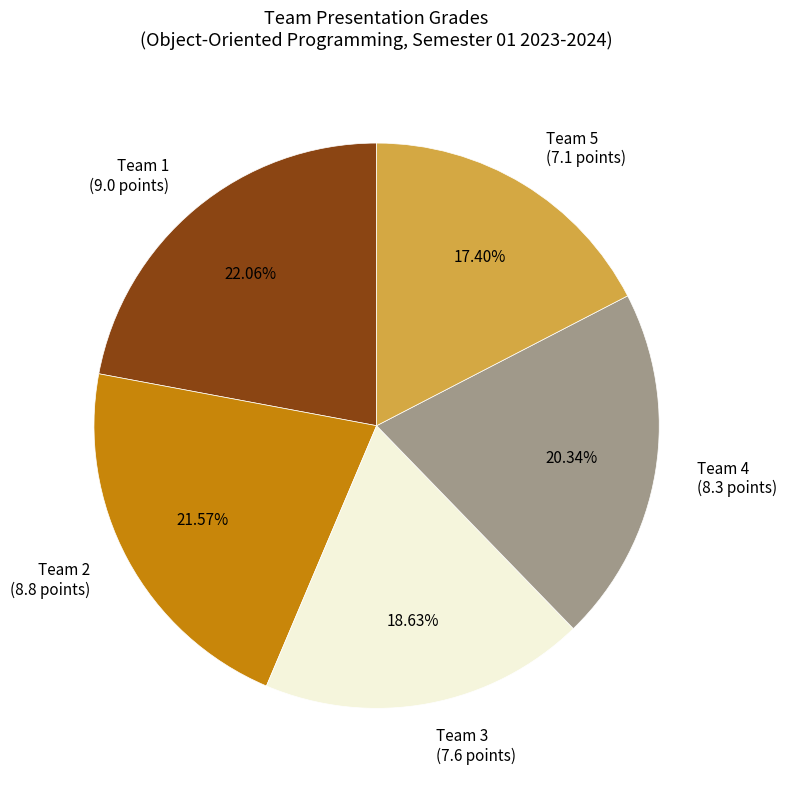

What portion of the pie excludes Team 3?

81.4%